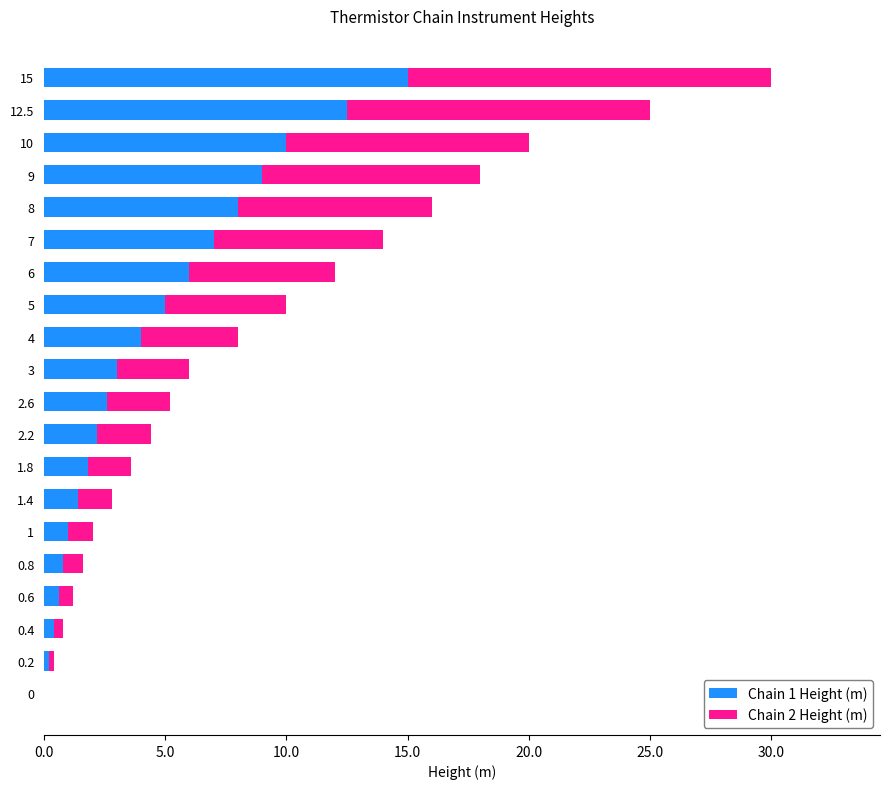

What is the sum of all Chain 1 Height (m) values?

90.5